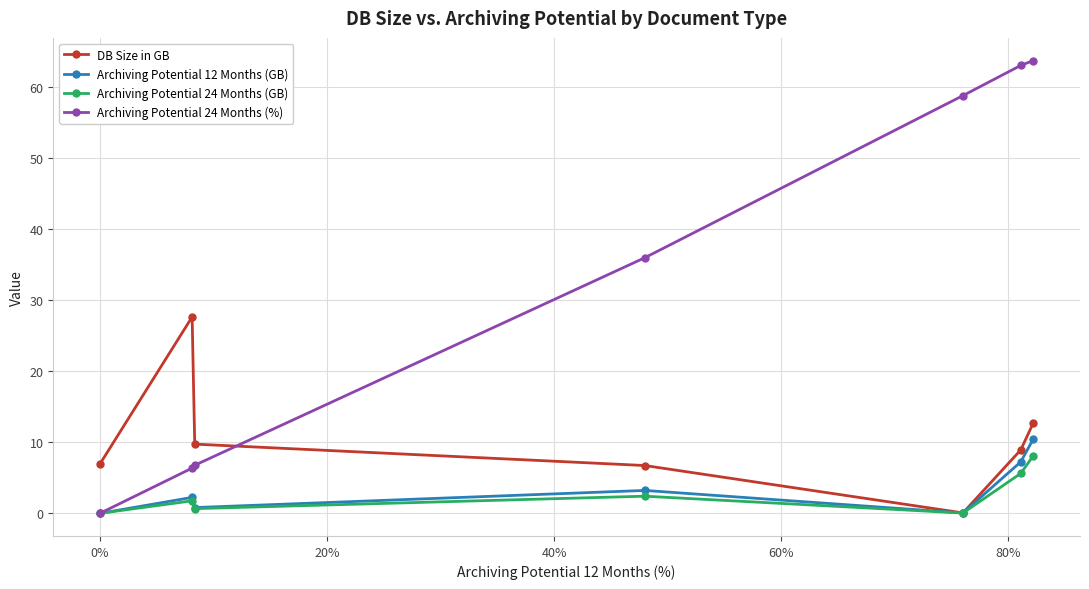

Which series has the largest total across all categories?

Archiving Potential 24 Months (%)